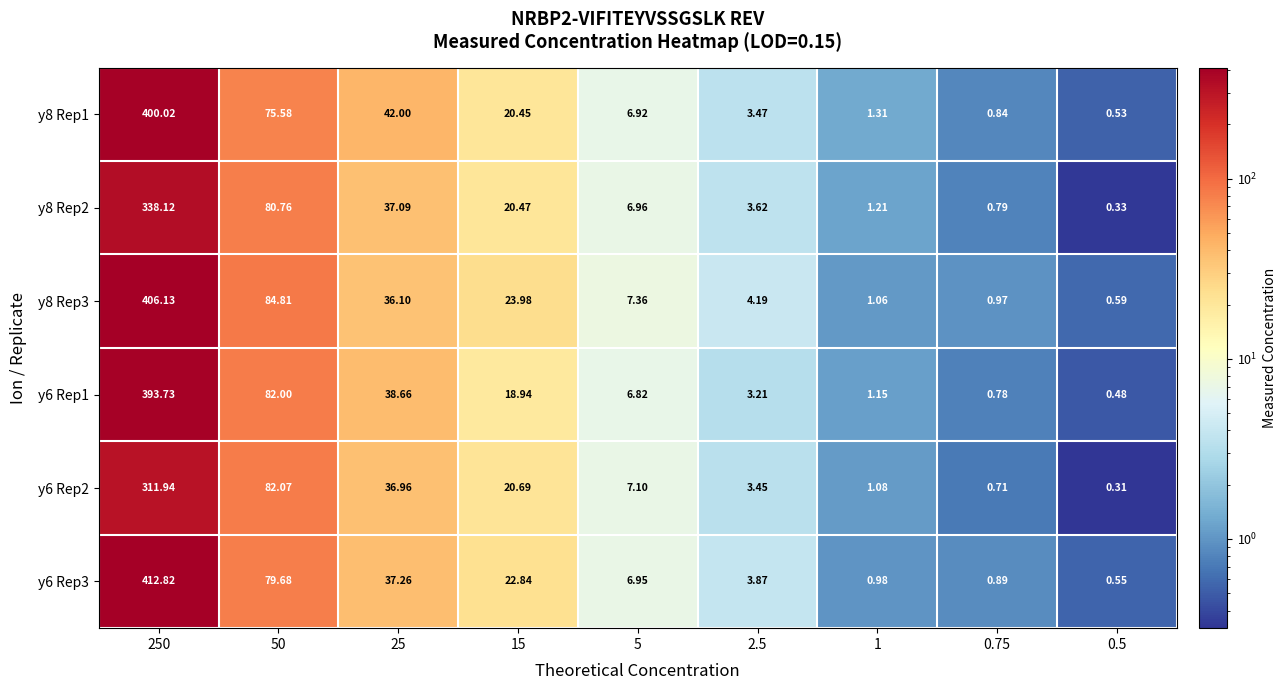

Is the value of y8 Rep3 at 1 greater than the value of y6 Rep3 at 0.75?

Yes